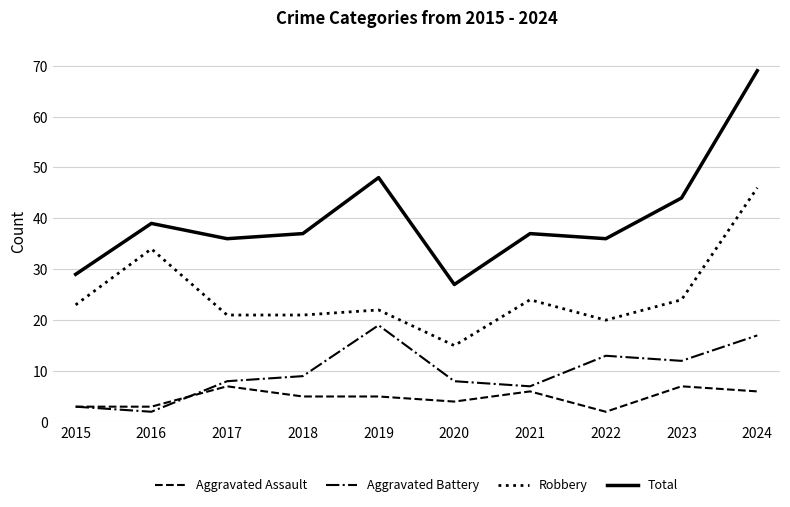

What is the difference between the maximum and minimum values in the Aggravated Battery series?

17